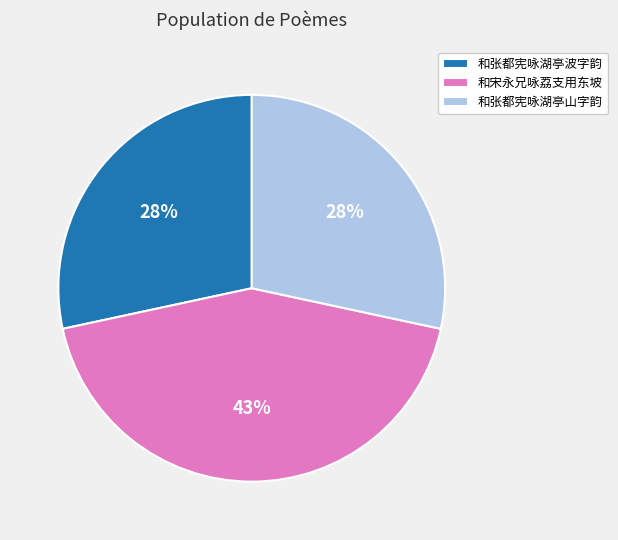

What percentage is the 和宋永兄咏荔支用东坡 slice, to the nearest percent?

43%